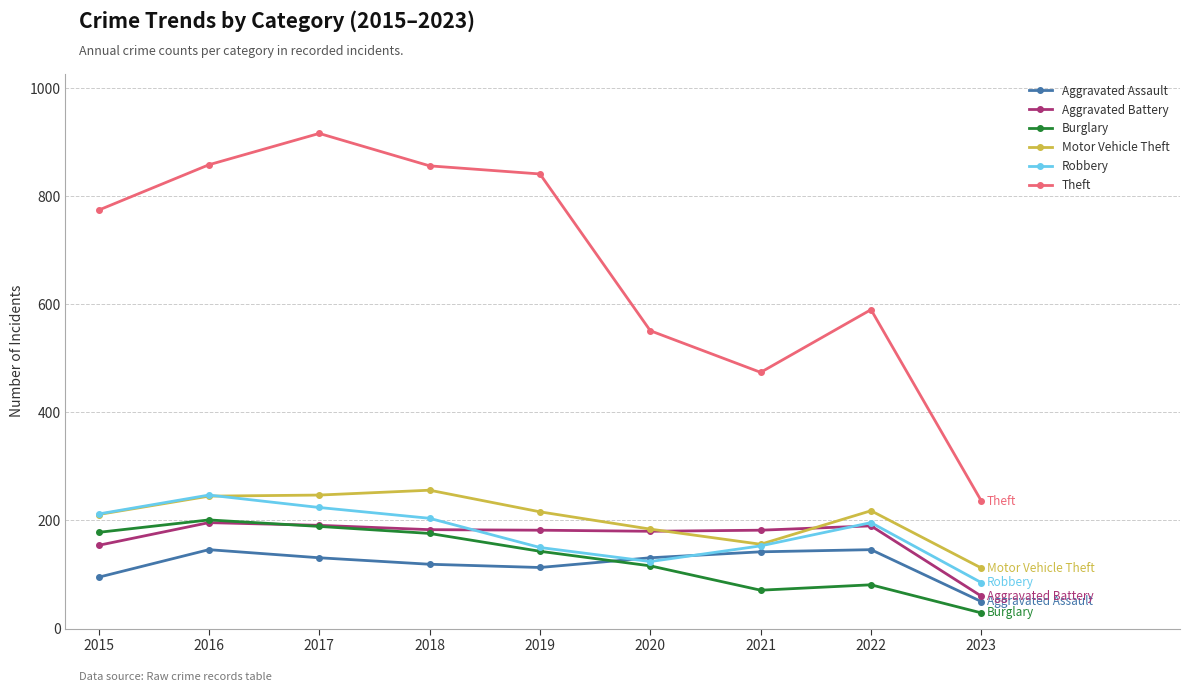

Does the chart have visible grid lines?

Yes